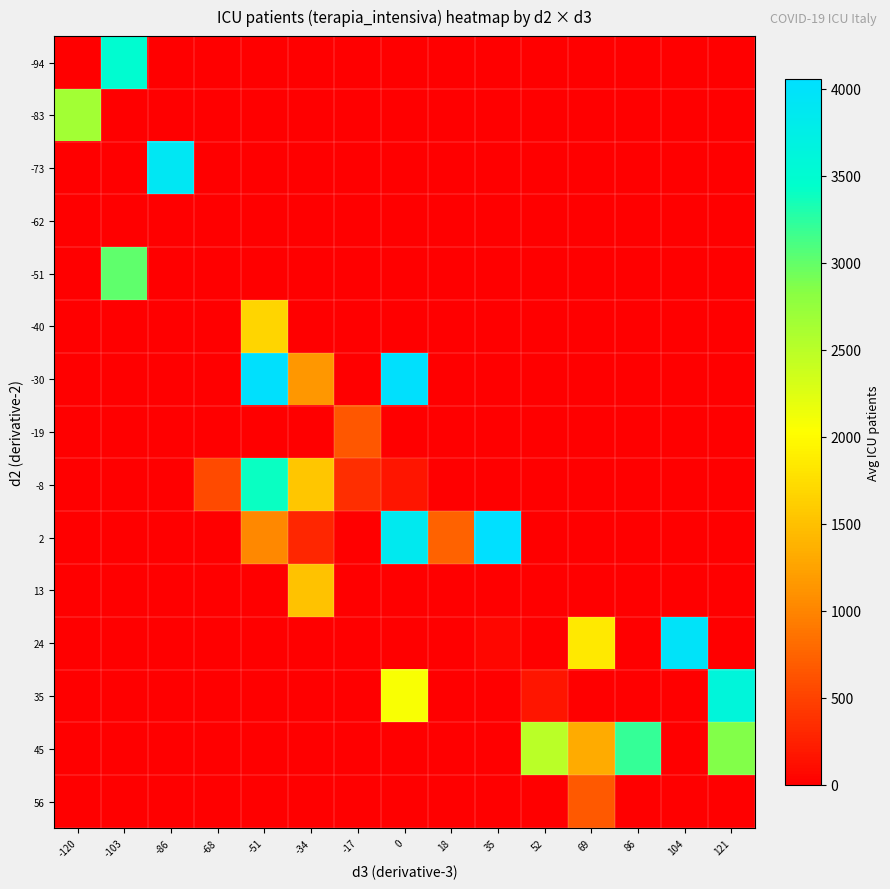

Reading left to right, extract all data points from this chart.

-94: -120=0.0	-103=3489.0	-86=0.0	-68=0.0	-51=0.0	-34=0.0	-17=0.0	0=0.0	18=0.0	35=0.0	52=0.0	69=0.0	86=0.0	104=0.0	121=0.0
-83: -120=2655.0	-103=0.0	-86=0.0	-68=0.0	-51=0.0	-34=0.0	-17=0.0	0=0.0	18=0.0	35=0.0	52=0.0	69=0.0	86=0.0	104=0.0	121=0.0
-73: -120=0.0	-103=0.0	-86=3906.0	-68=0.0	-51=0.0	-34=0.0	-17=0.0	0=0.0	18=0.0	35=0.0	52=0.0	69=0.0	86=0.0	104=0.0	121=0.0
-62: -120=0.0	-103=0.0	-86=0.0	-68=0.0	-51=0.0	-34=0.0	-17=0.0	0=0.0	18=0.0	35=0.0	52=0.0	69=0.0	86=0.0	104=0.0	121=0.0
-51: -120=0.0	-103=3009.0	-86=0.0	-68=0.0	-51=0.0	-34=0.0	-17=0.0	0=0.0	18=0.0	35=0.0	52=0.0	69=0.0	86=0.0	104=0.0	121=0.0
-40: -120=0.0	-103=0.0	-86=0.0	-68=0.0	-51=1672.0	-34=0.0	-17=0.0	0=0.0	18=0.0	35=0.0	52=0.0	69=0.0	86=0.0	104=0.0	121=0.0
-30: -120=0.0	-103=0.0	-86=0.0	-68=0.0	-51=4023.0	-34=1153.0	-17=0.0	0=4035.0	18=0.0	35=0.0	52=0.0	69=0.0	86=0.0	104=0.0	121=0.0
-19: -120=0.0	-103=0.0	-86=0.0	-68=0.0	-51=0.0	-34=0.0	-17=650.0	0=0.0	18=0.0	35=0.0	52=0.0	69=0.0	86=0.0	104=0.0	121=0.0
-8: -120=0.0	-103=0.0	-86=0.0	-68=567.0	-51=3396.0	-34=1548.2	-17=351.0	0=166.0	18=0.0	35=0.0	52=0.0	69=0.0	86=0.0	104=0.0	121=0.0
2: -120=0.0	-103=0.0	-86=0.0	-68=0.0	-51=1028.0	-34=295.0	-17=0.0	0=3856.0	18=733.0	35=4053.0	52=0.0	69=0.0	86=0.0	104=0.0	121=0.0
13: -120=0.0	-103=0.0	-86=0.0	-68=0.0	-51=0.0	-34=1518.0	-17=0.0	0=0.0	18=0.0	35=0.0	52=0.0	69=0.0	86=0.0	104=0.0	121=0.0
24: -120=0.0	-103=0.0	-86=0.0	-68=0.0	-51=0.0	-34=0.0	-17=0.0	0=0.0	18=0.0	35=56.0	52=0.0	69=1851.0	86=0.0	104=3981.0	121=0.0
35: -120=0.0	-103=0.0	-86=0.0	-68=0.0	-51=0.0	-34=0.0	-17=0.0	0=2060.0	18=0.0	35=0.0	52=167.0	69=0.0	86=0.0	104=0.0	121=3612.0
45: -120=0.0	-103=0.0	-86=0.0	-68=0.0	-51=0.0	-34=0.0	-17=0.0	0=0.0	18=0.0	35=0.0	52=2498.0	69=1328.0	86=3204.0	104=0.0	121=2857.0
56: -120=0.0	-103=0.0	-86=0.0	-68=0.0	-51=0.0	-34=0.0	-17=0.0	0=0.0	18=0.0	35=0.0	52=0.0	69=669.5	86=0.0	104=0.0	121=0.0